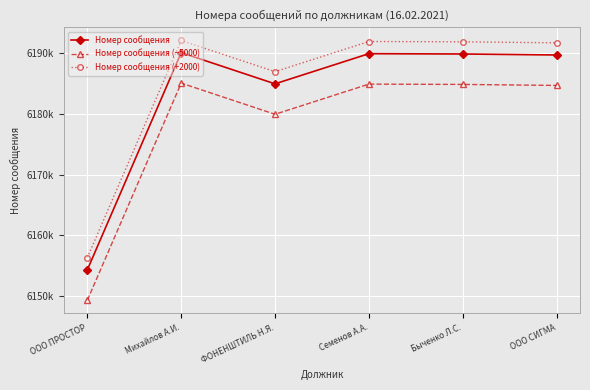

The value of Номер сообщения (+2000) at Михайлов А.И. is 10484888. True or false?

False